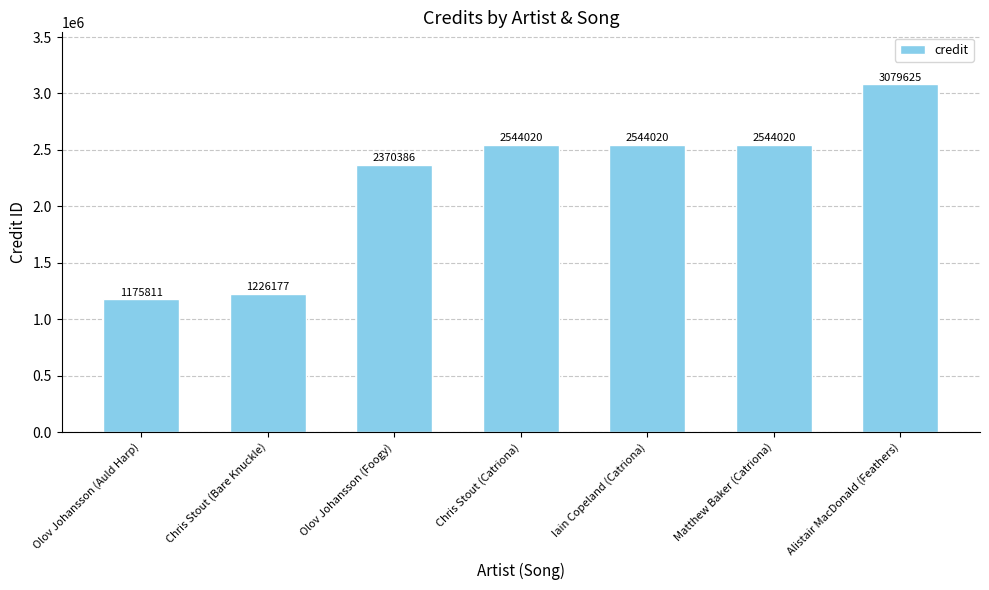

Between Chris Stout (Catriona) and Olov Johansson (Auld Harp), which is larger?

Chris Stout (Catriona)